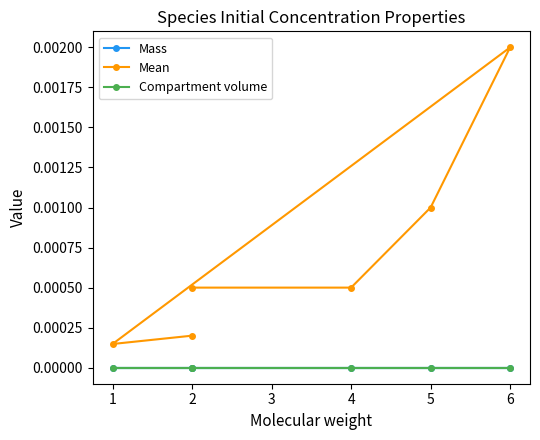

Is it true that Mean equals 0.0 at 5?

False